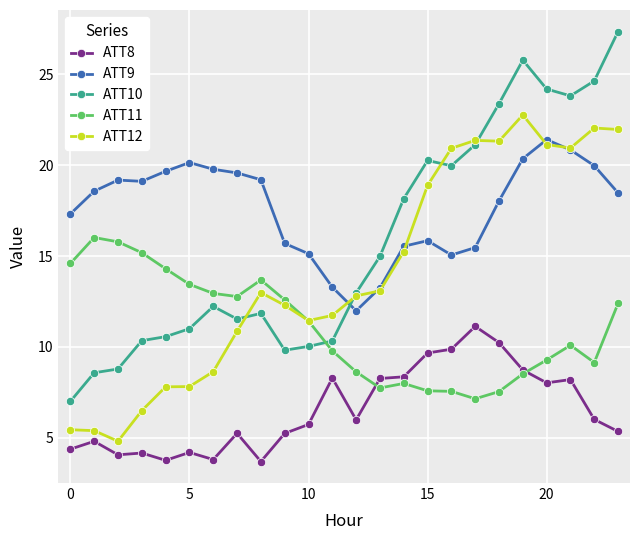

Which series has the largest total across all categories?

ATT9